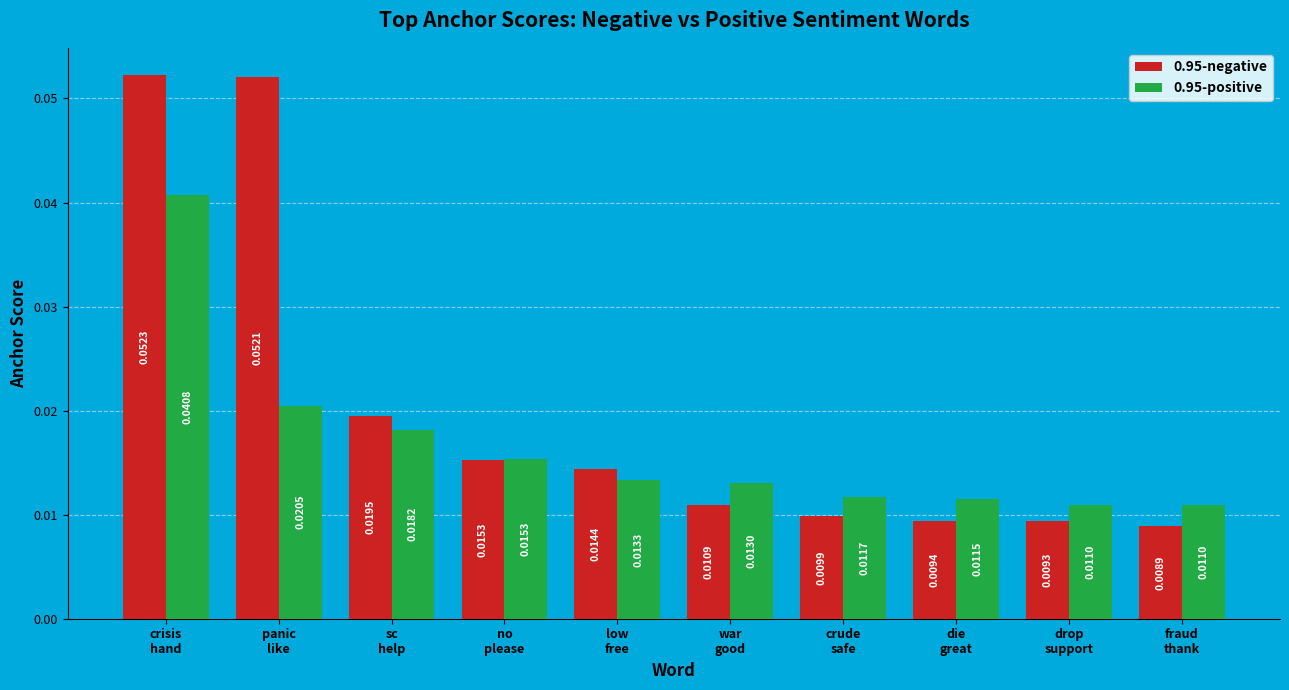

Which series has the largest total across all categories?

0.95-negative